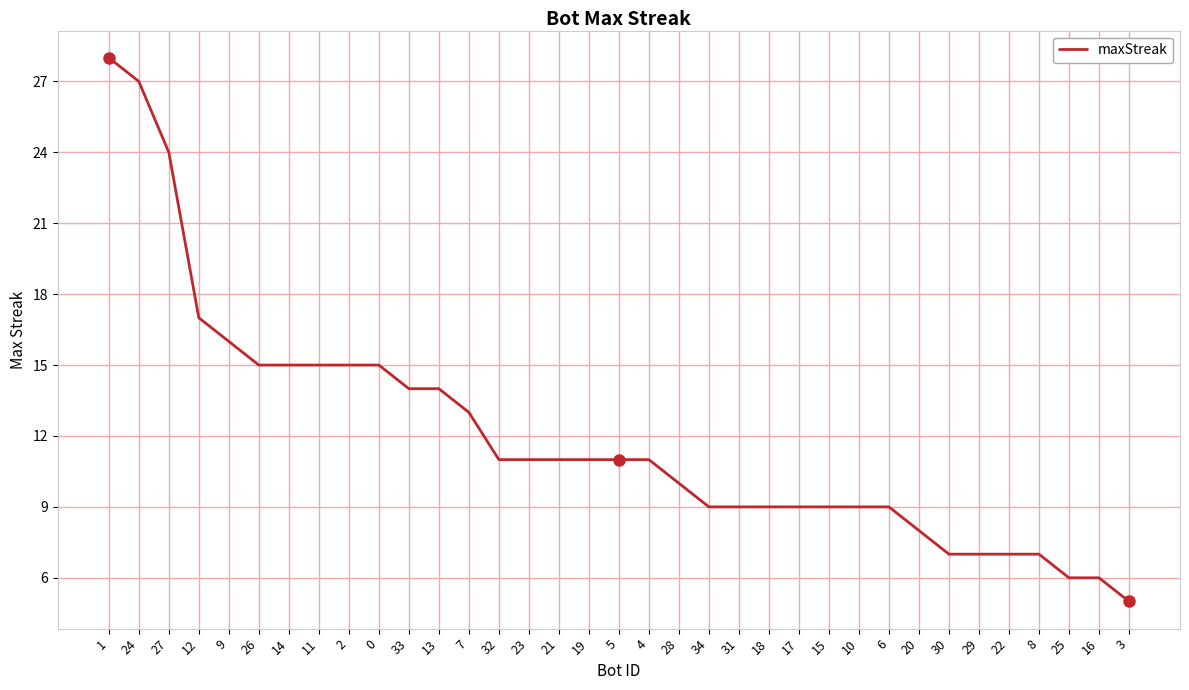

What position from the left is 23?

15